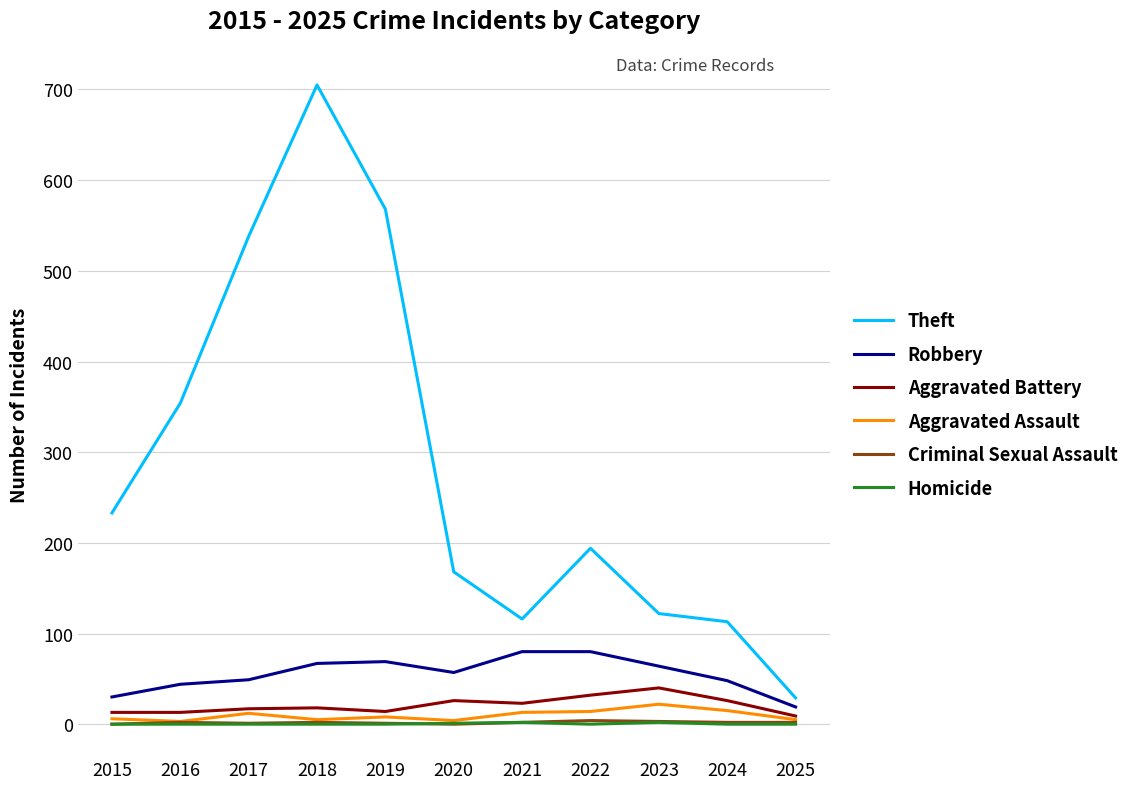

At which category is the sum across all series the highest?

2018